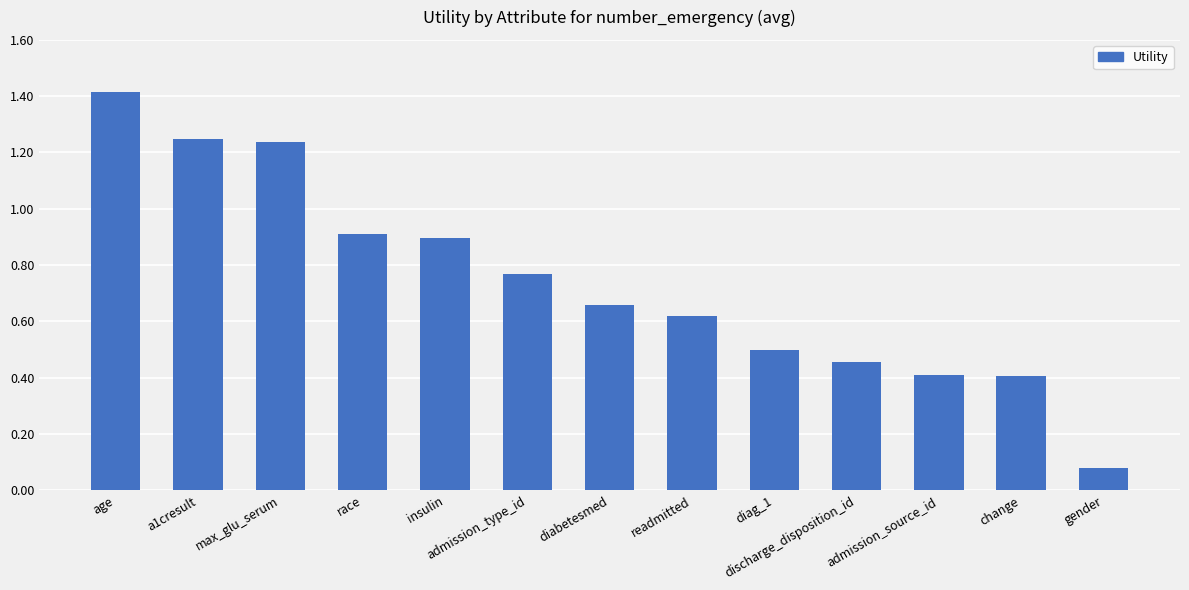

At which category does the chart reach its peak across all series?

age